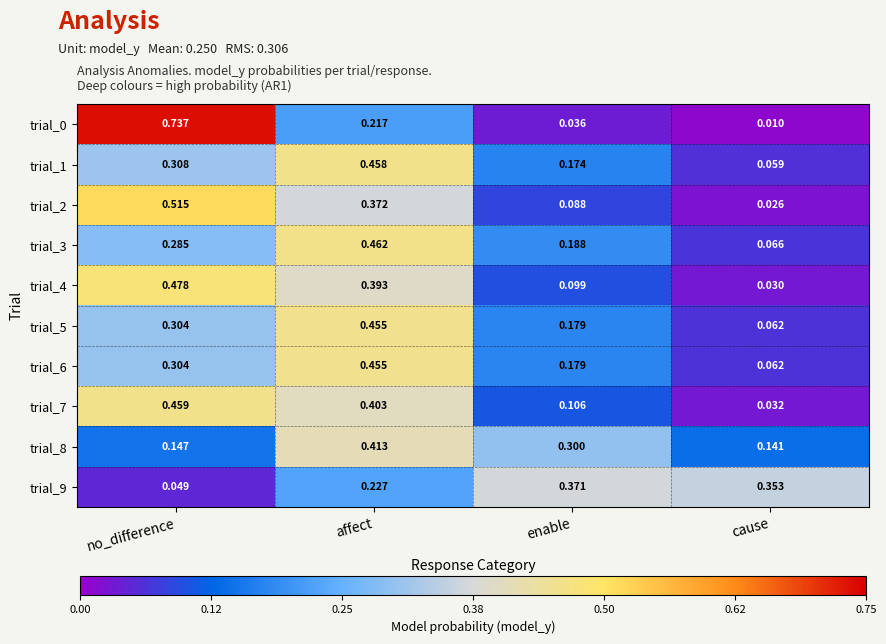

At which category is the sum across all series the highest?

affect